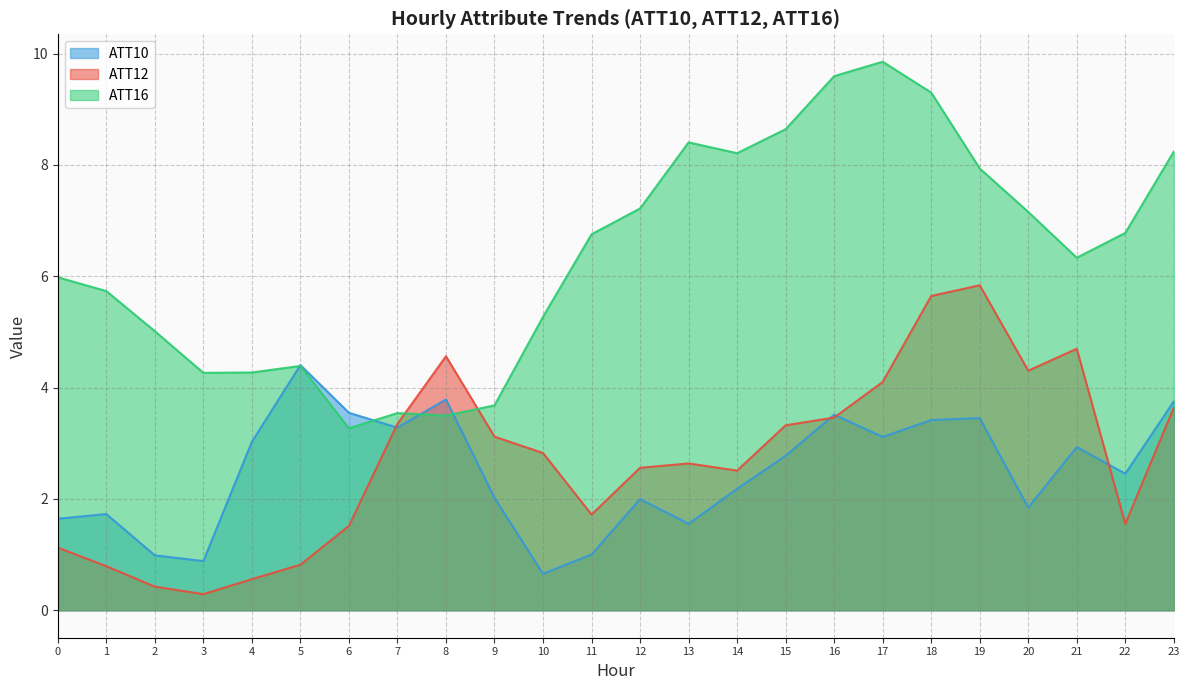

Rank the series at 13 from lowest to highest value.

ATT10, ATT12, ATT16